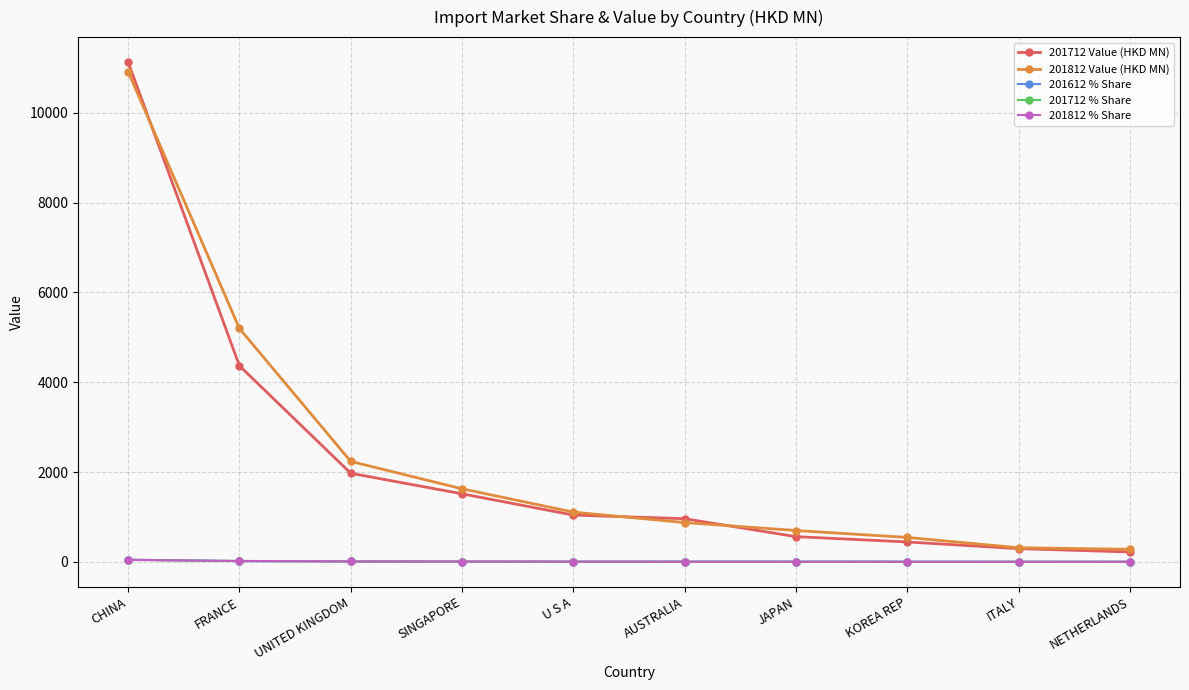

Does the chart have visible grid lines?

Yes